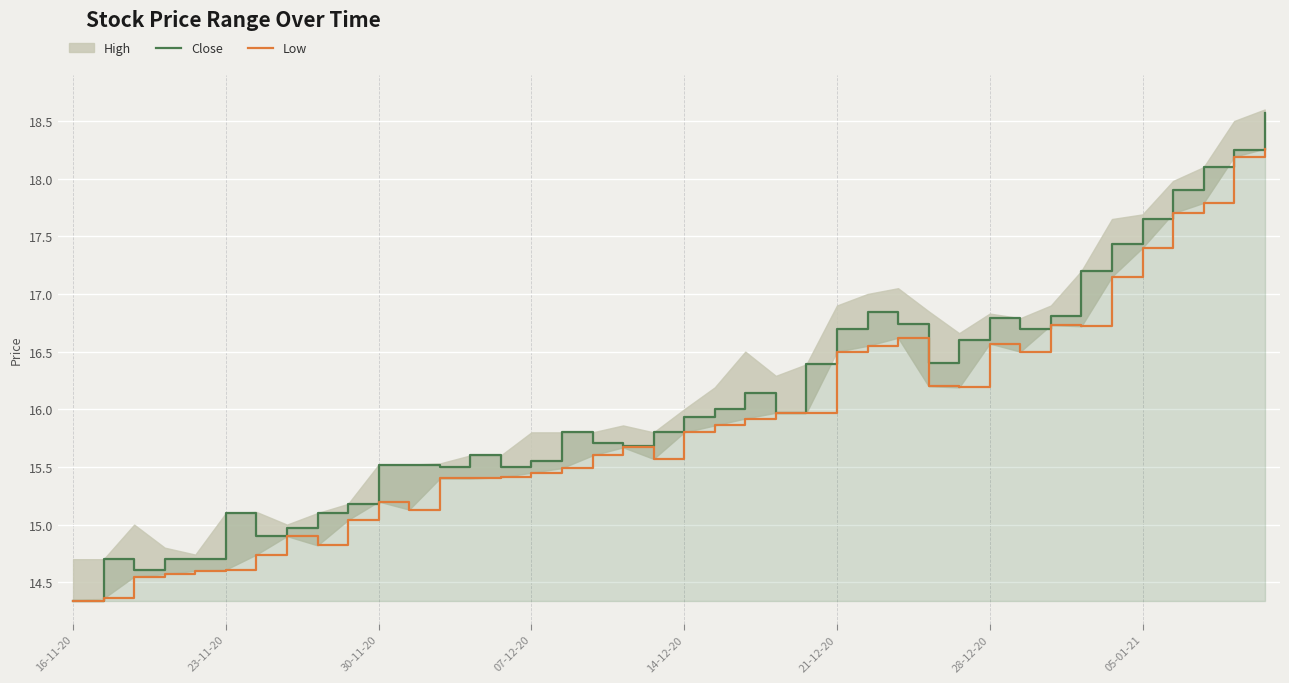

What is the value of the Low point at the 27th from the left?

16.6